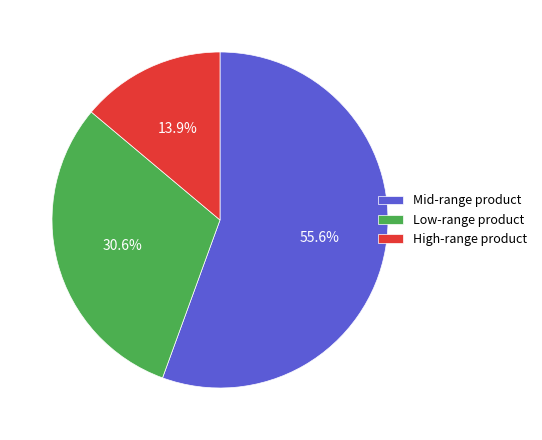

What is the ratio of the value at Mid-range product to the value at High-range product?

4.0